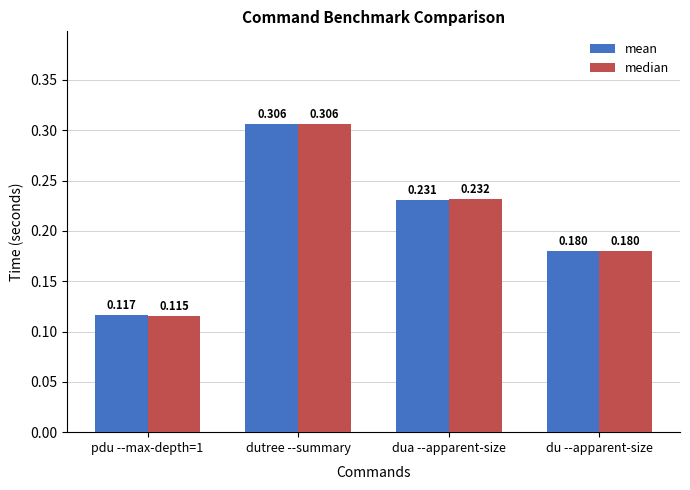

At which category is the sum across all series the highest?

dutree --summary